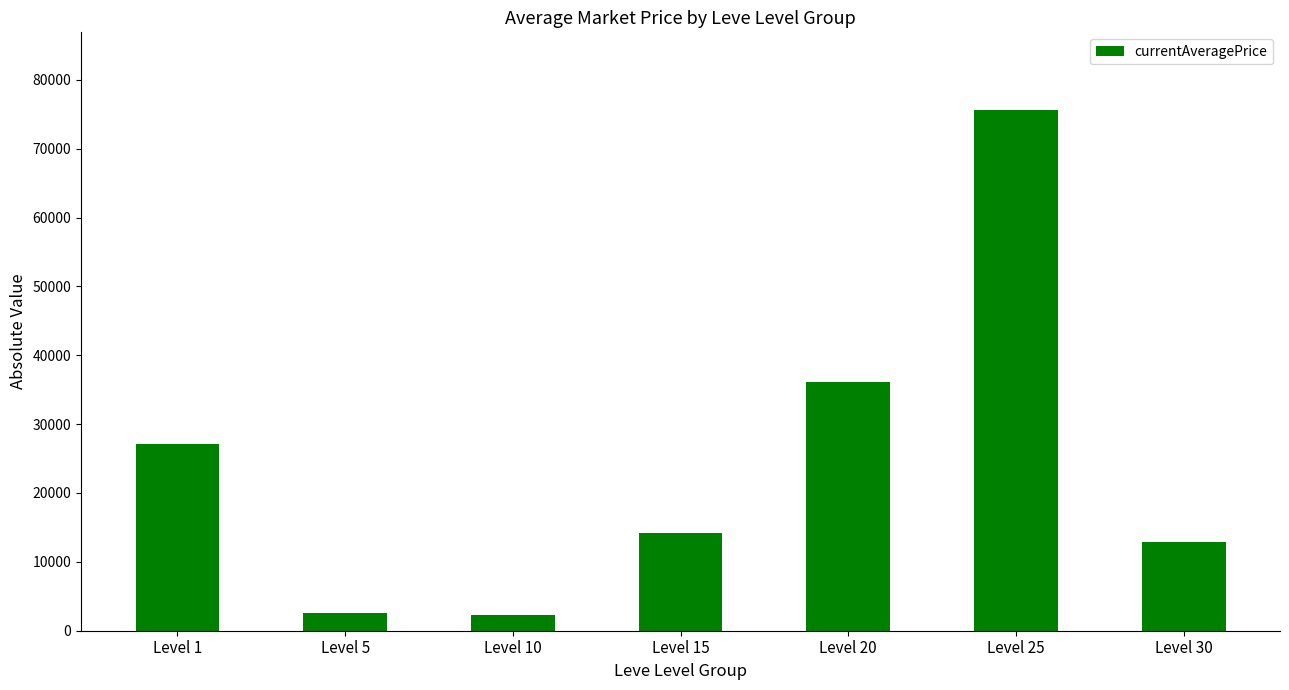

What is the value of the 7th bar from the left?

12944.2